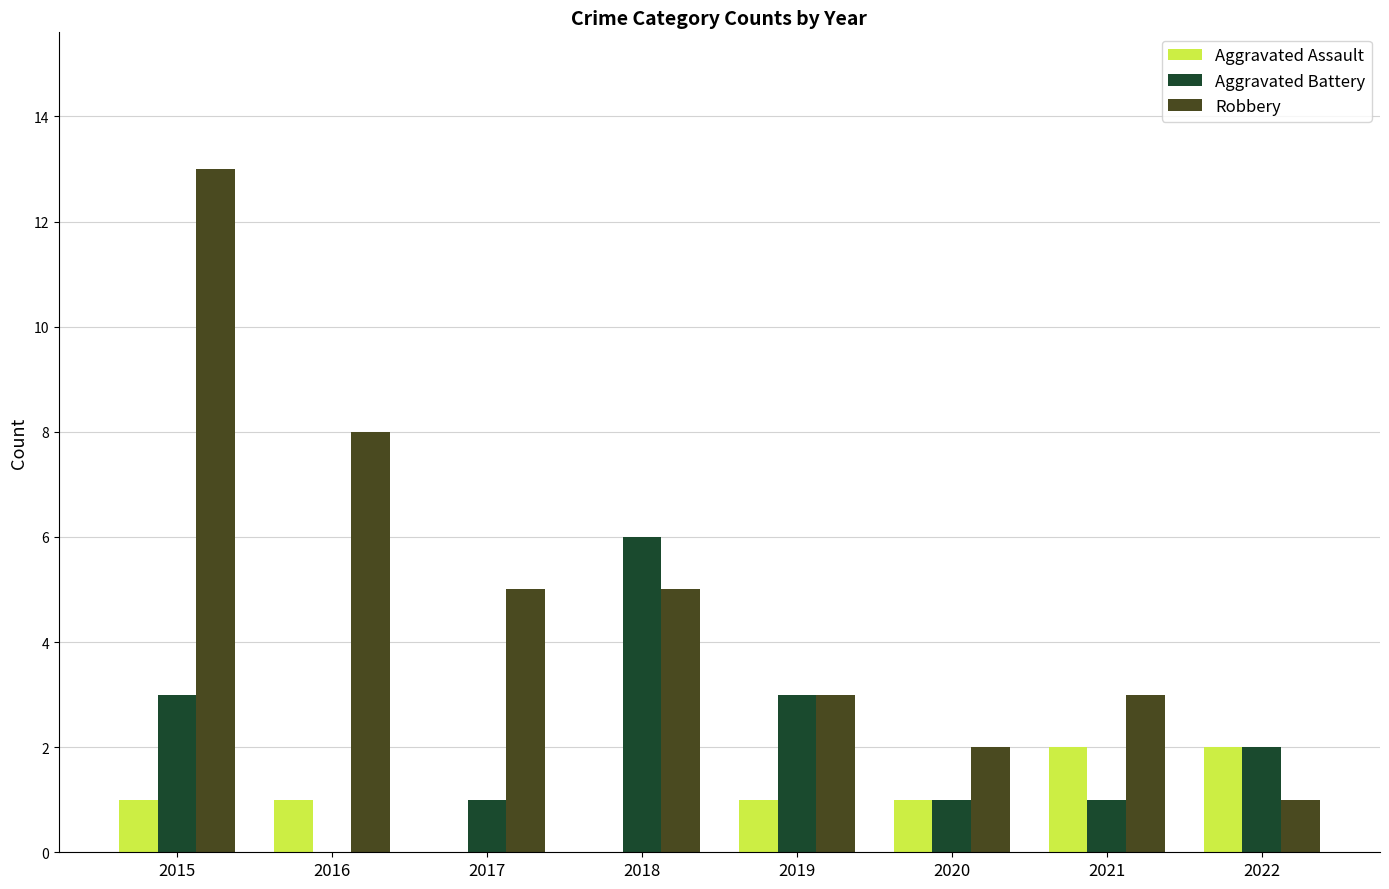

What is the approximate value of Aggravated Battery at 2019?

3